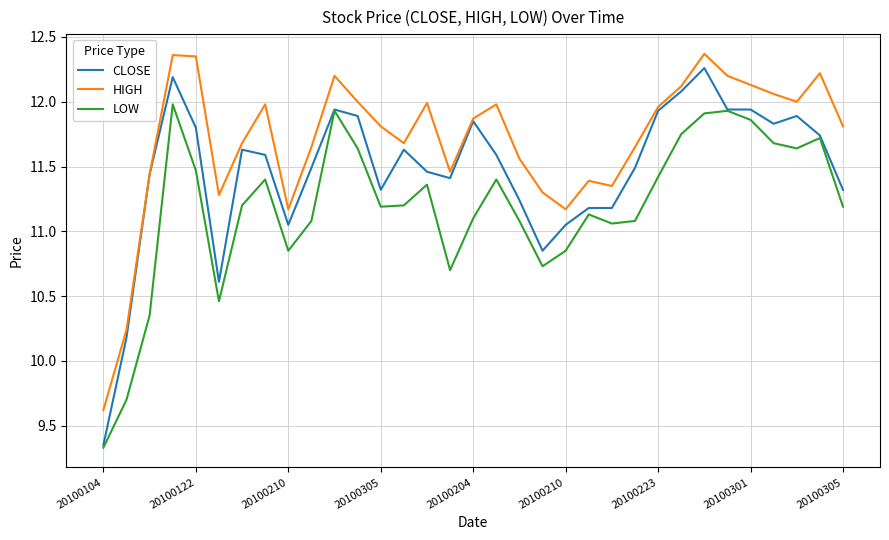

Which series has the largest range (max minus min)?

CLOSE